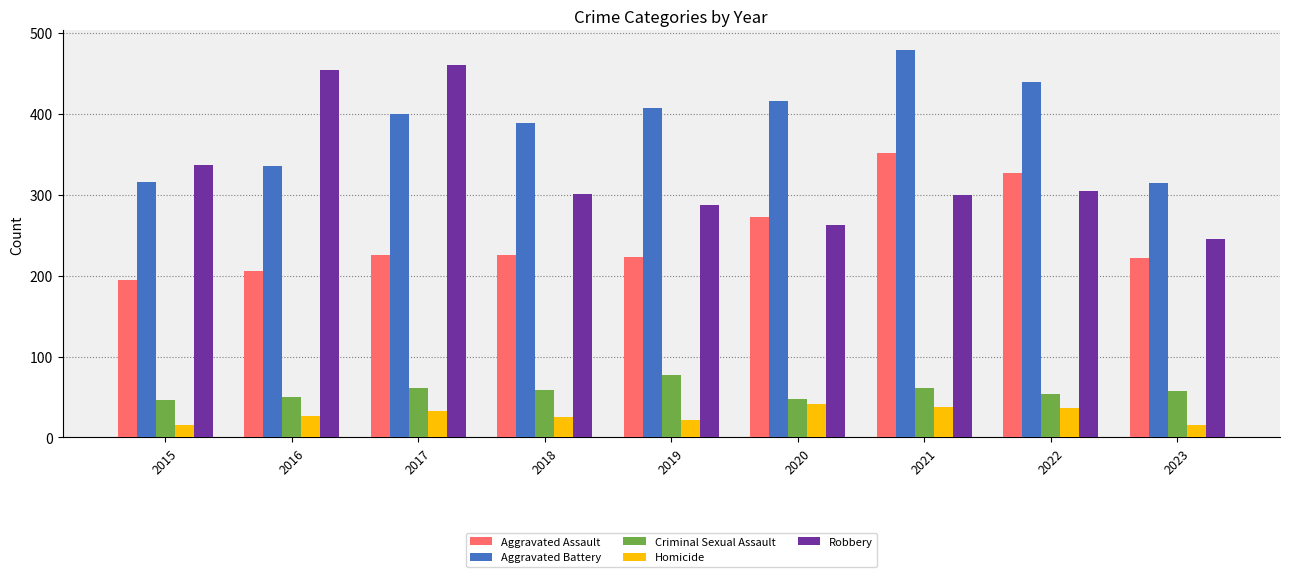

What is the average value of the Homicide series?

28